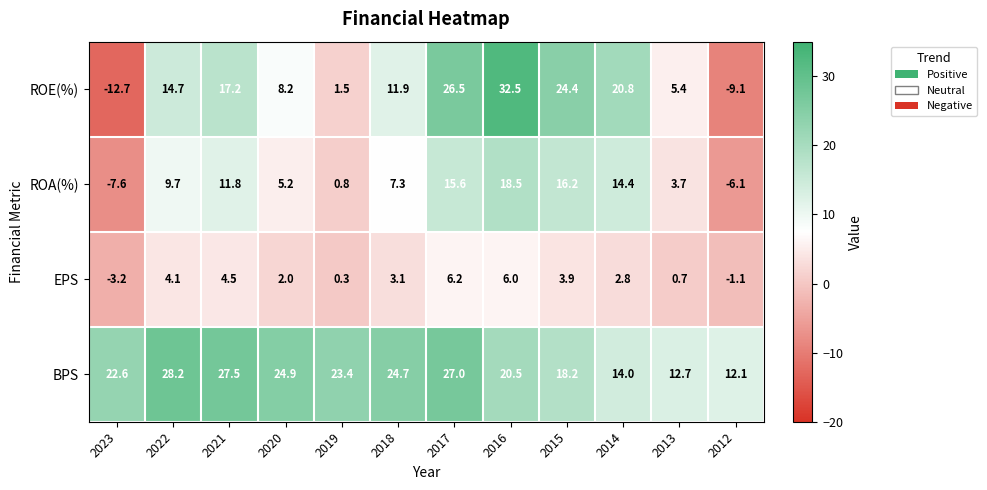

How many categories are shown in the chart?

12